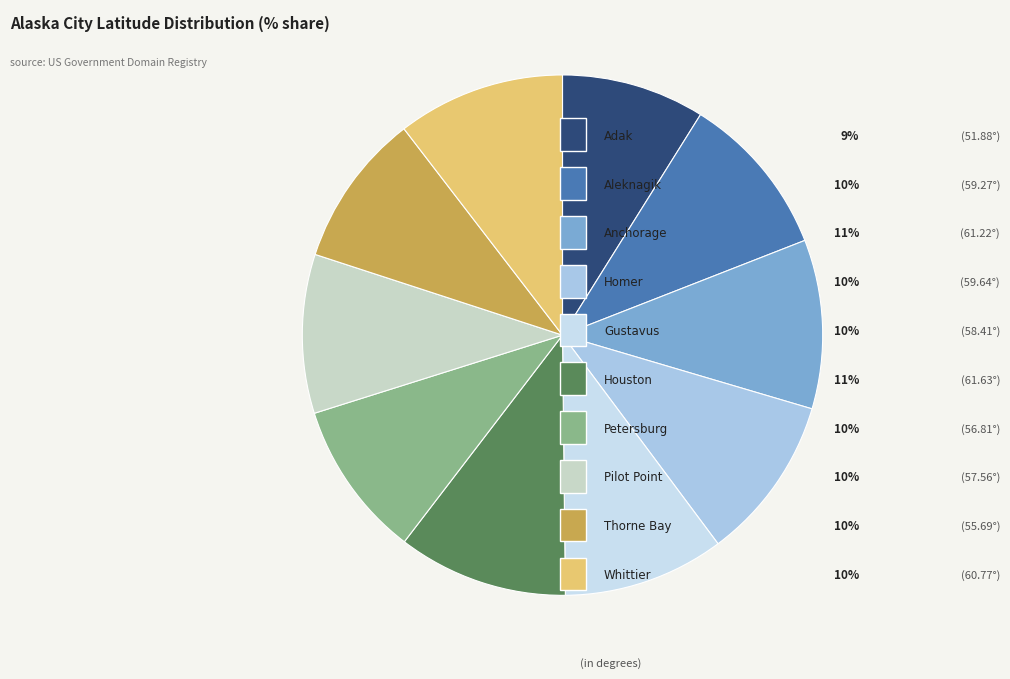

How many segments does this pie chart have?

10